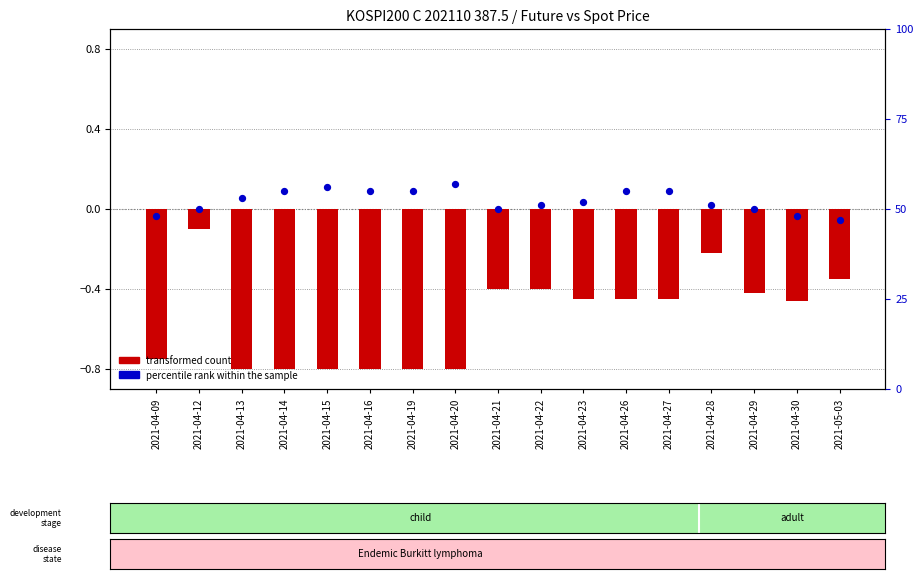

Which series has the largest total across all categories?

percentile rank within the sample